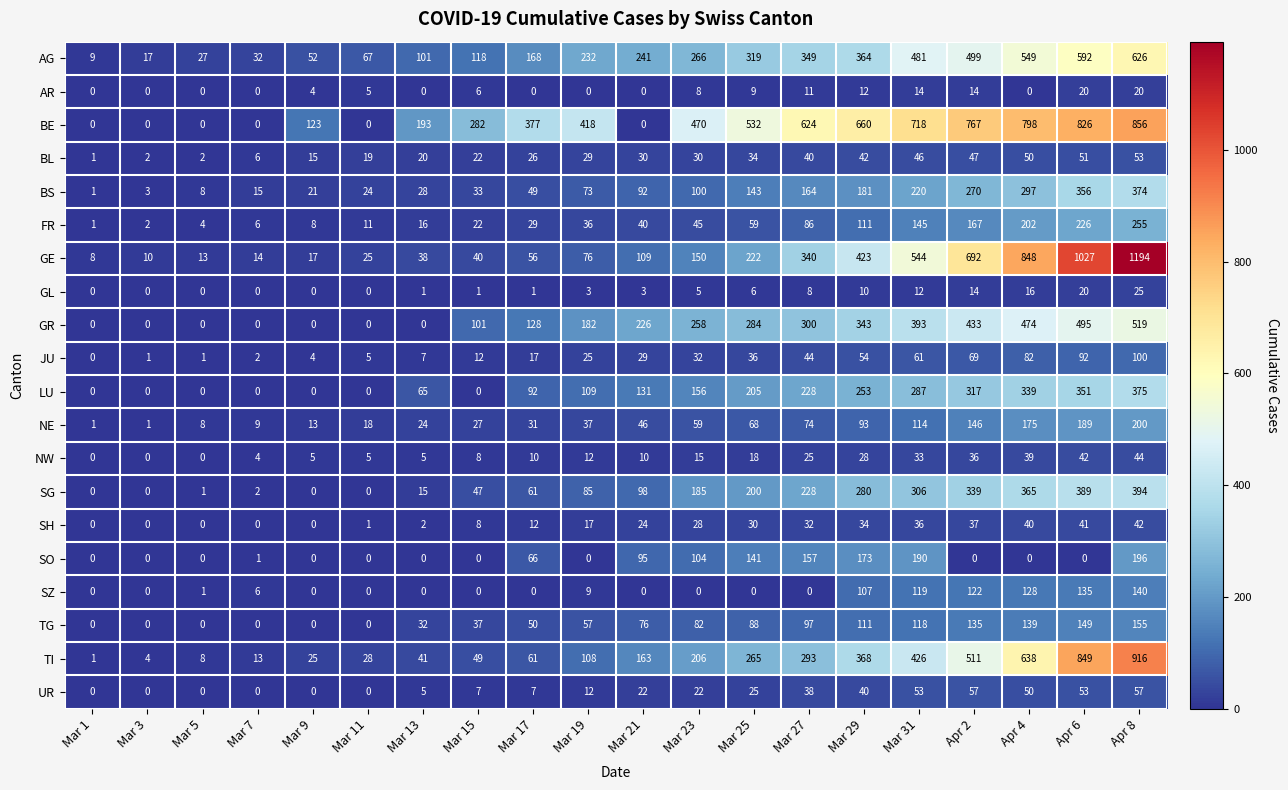

What is the difference between the maximum and minimum values in the GE series?

1186